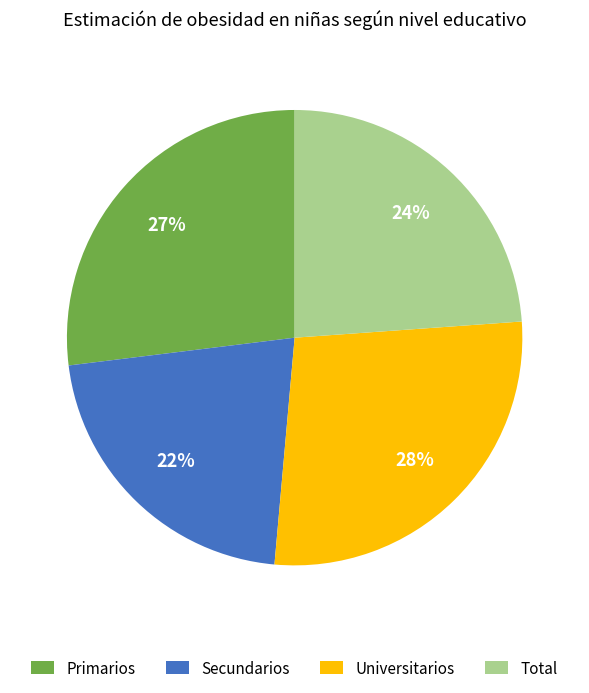

Which slice is the smallest?

Secundarios